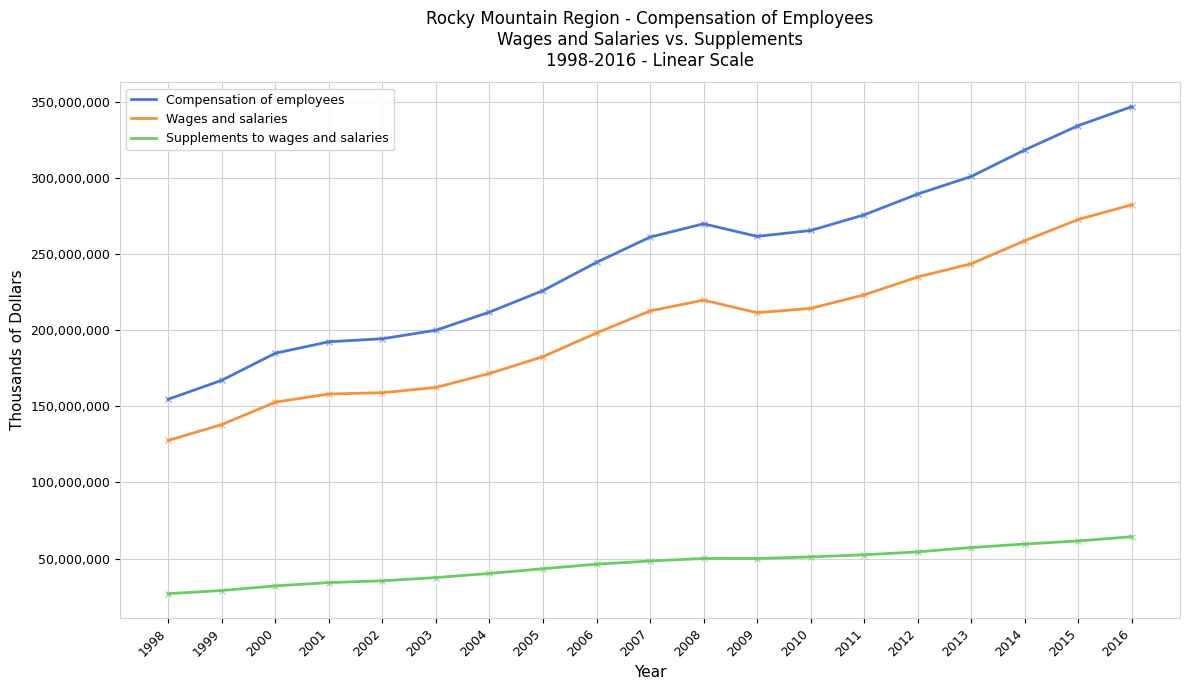

The value of Wages and salaries at 1998 is 224174759. True or false?

False